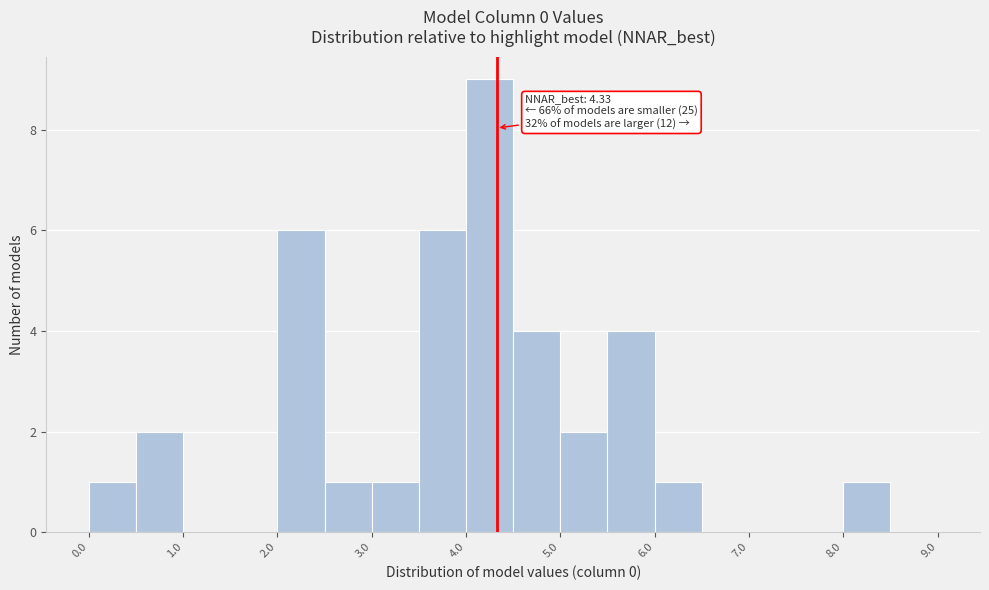

Which range on the x-axis has the tallest bar?

4.0 to 4.5